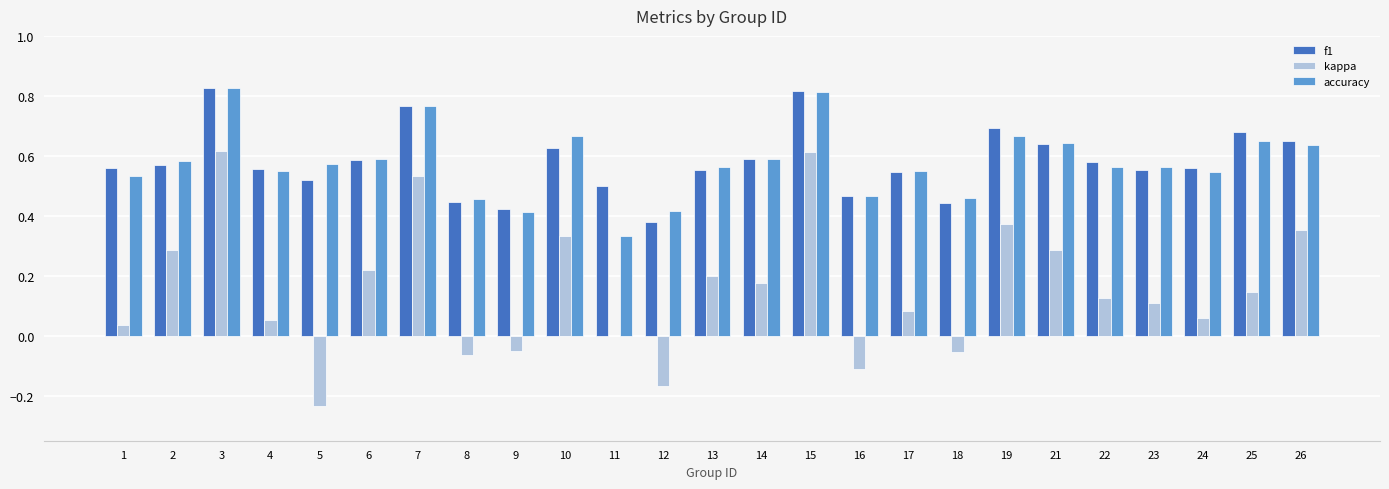

Between 14 and 21, which series saw the biggest shift?

kappa